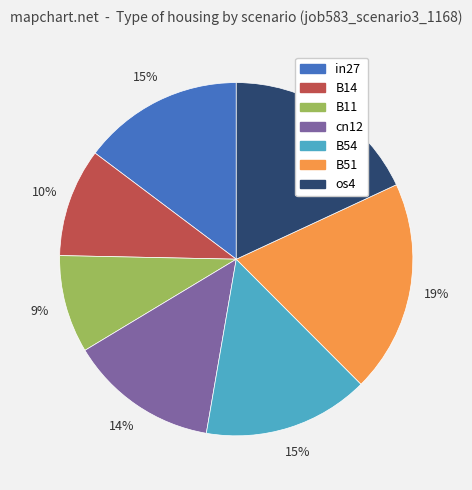

What is the largest slice in the pie chart?

B51